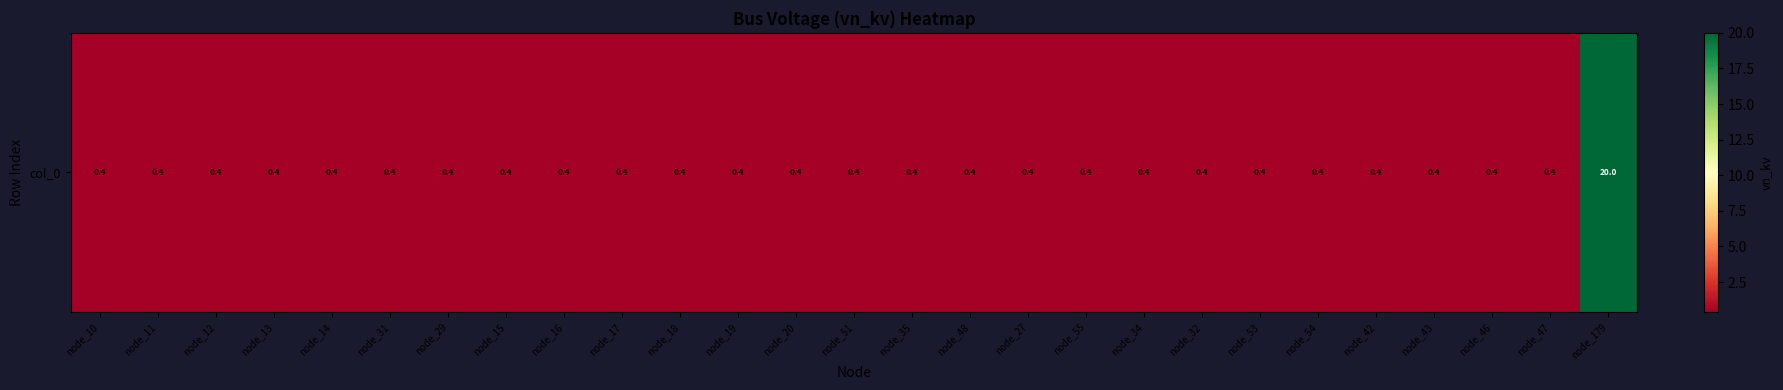

What is the difference between the maximum and minimum values?

19.6